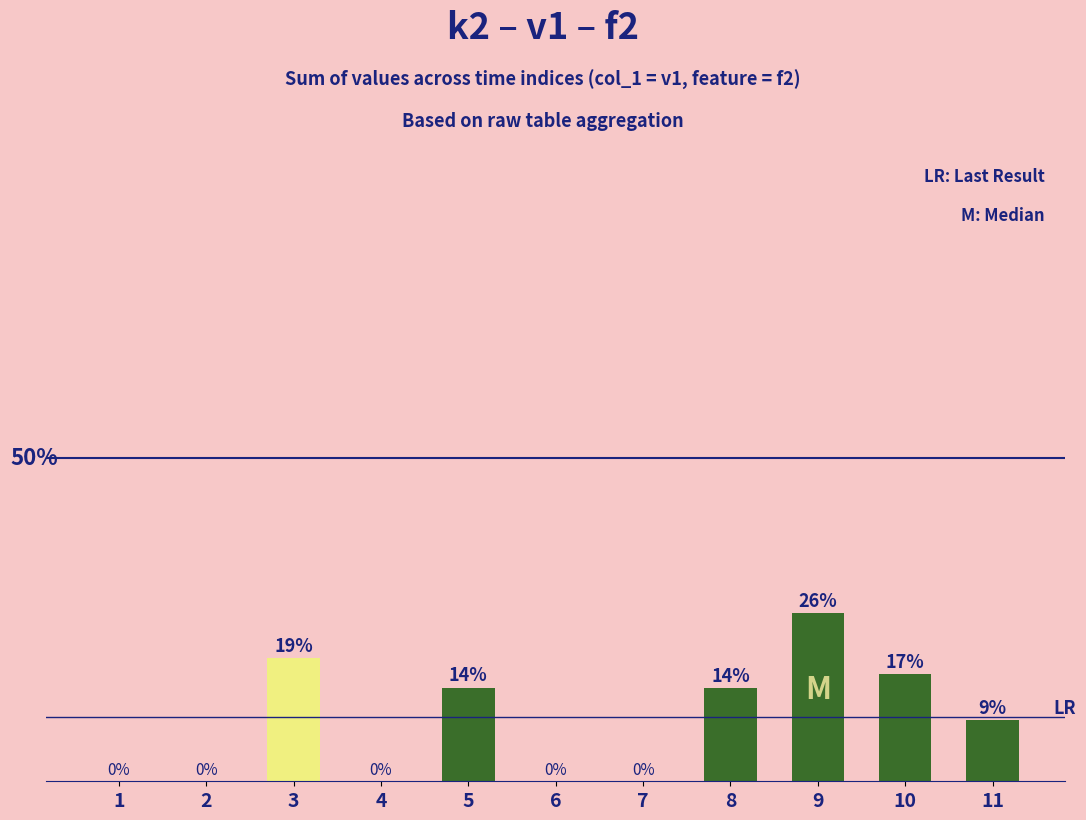

Which label corresponds to the smallest value in the chart?

1